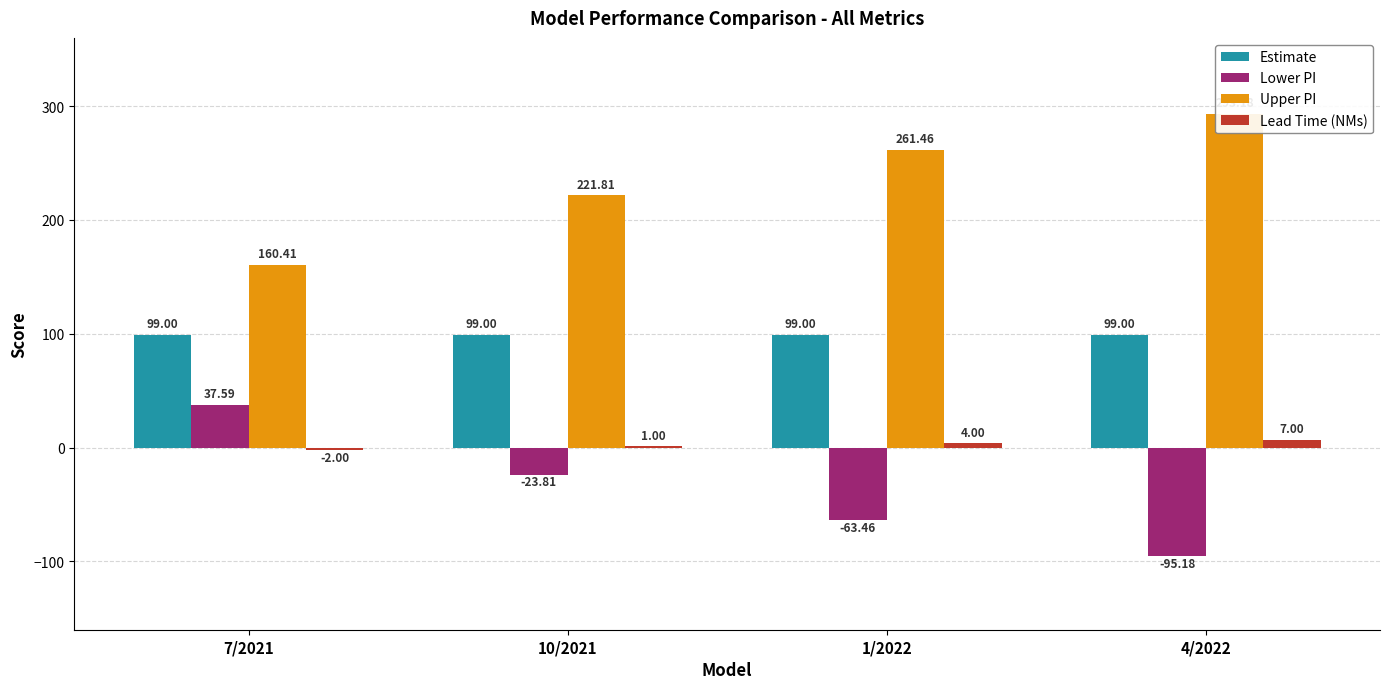

What is the sum of the Lead Time (NMs) values at 10/2021 and 4/2022?

8.0